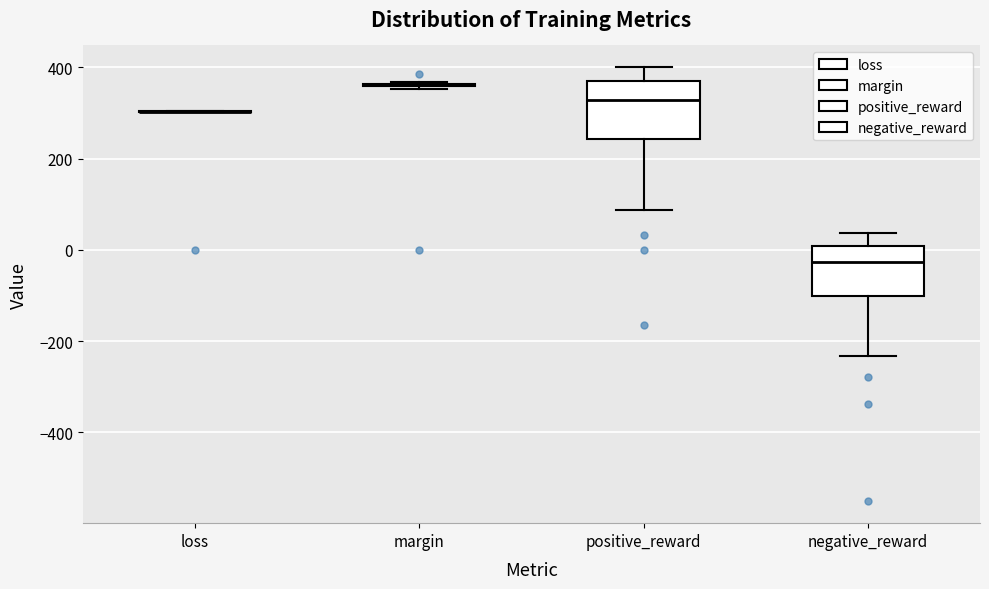

Reading left to right, read every box against the y-axis: the position of its median line, the range the box covers, and the ends of its whiskers. The values are not printed on the chart, so give them approximately, as read against the axis.

loss: box collapsed to a line at 300, whiskers 300 to 300
margin: box collapsed to a line at 360, whiskers 360 to 360
positive_reward: median 320, box 240 to 380, whiskers 80 to 400
negative_reward: median -20, box -100 to 0, whiskers -240 to 40